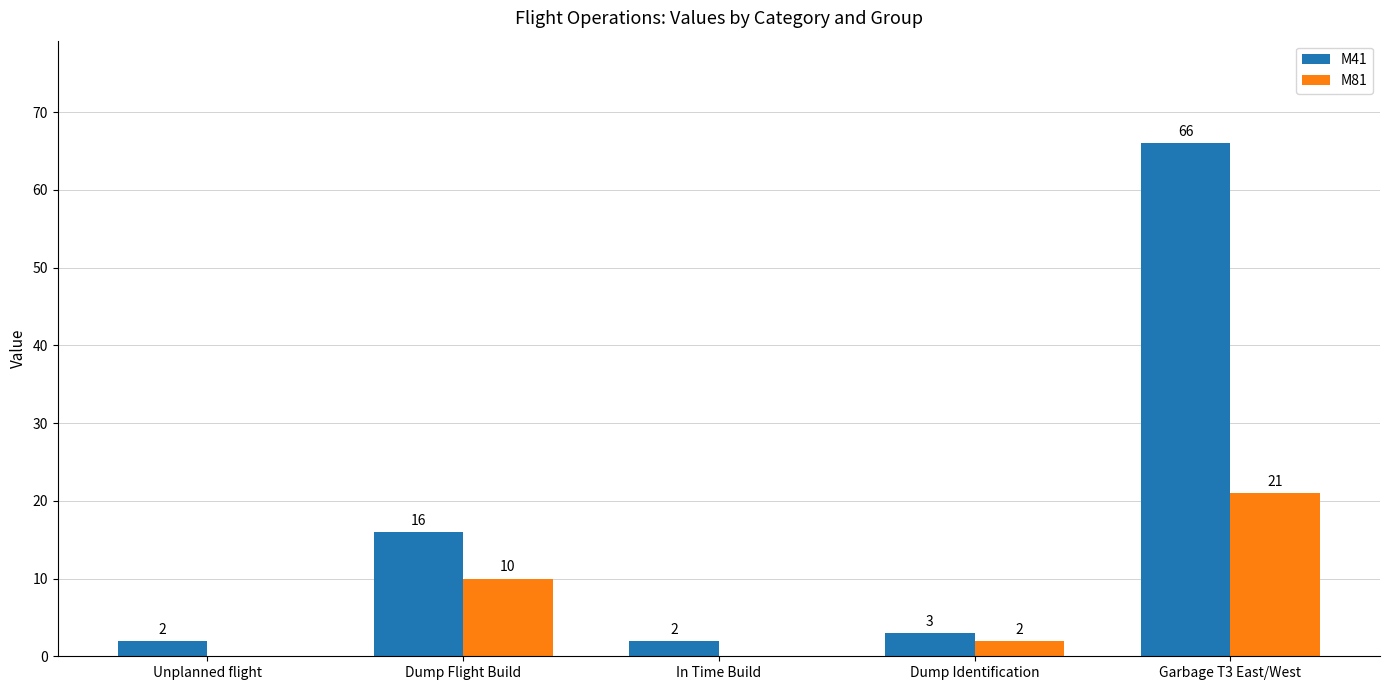

At which category is the sum across all series the highest?

Garbage T3 East/West